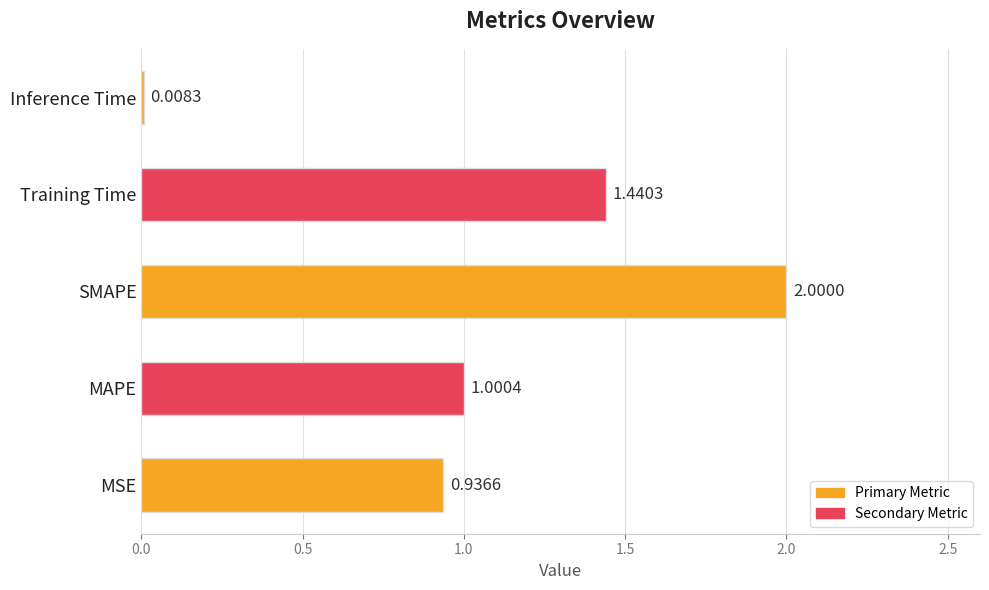

What is the sum of the values at MAPE and Training Time?

2.4